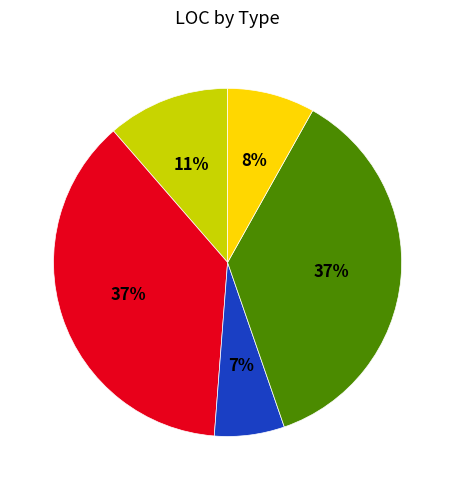

Is there any slice that represents more than half of the pie?

No